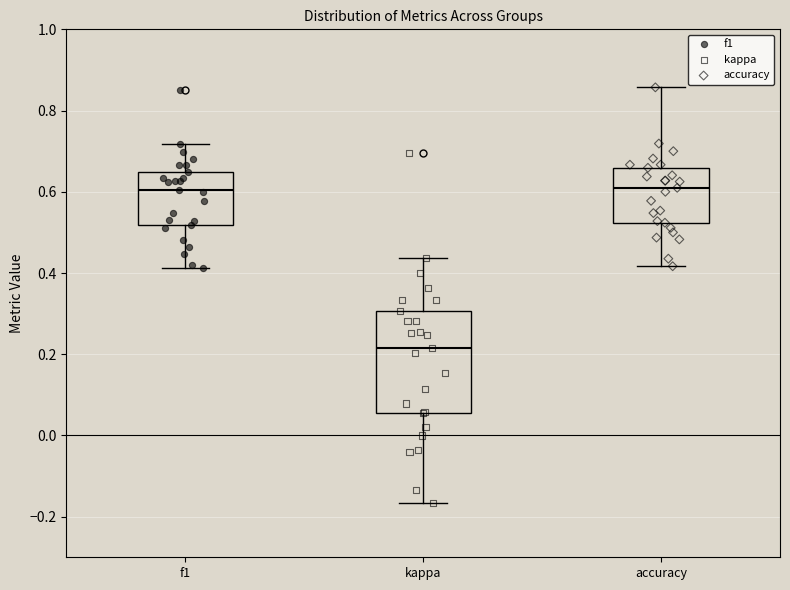

Which box has the lowest median line?

kappa